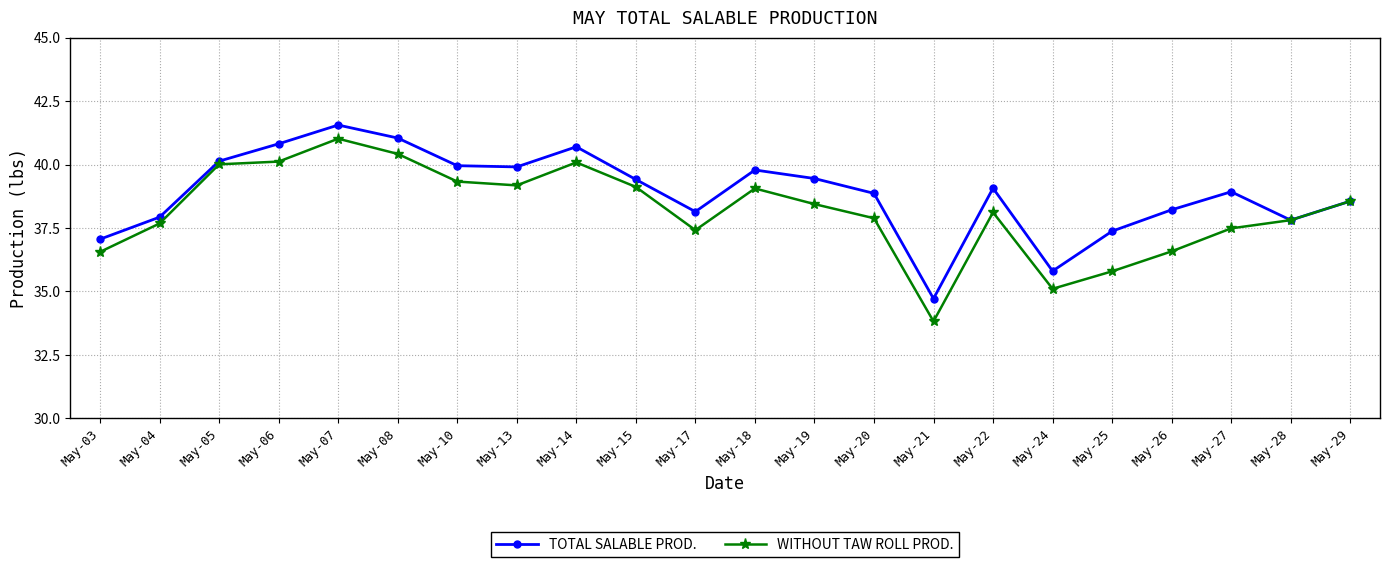

What is the sum of the TOTAL SALABLE PROD. values at May-05 and May-03?

77.2